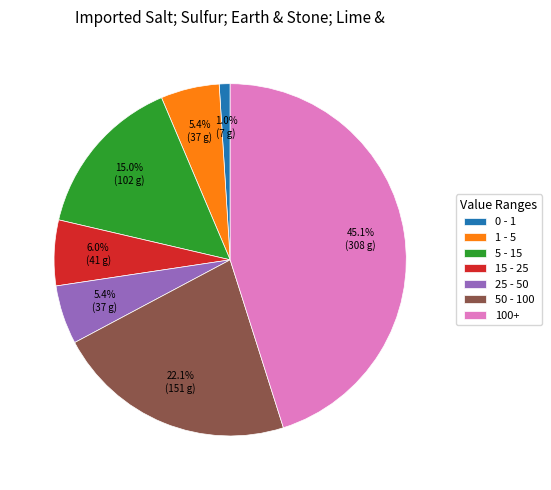

Is there any slice that represents more than half of the pie?

No